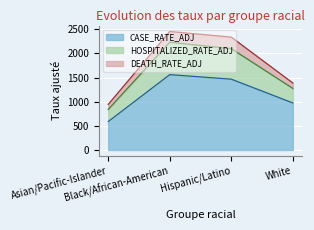

How many categories are shown in the chart?

4